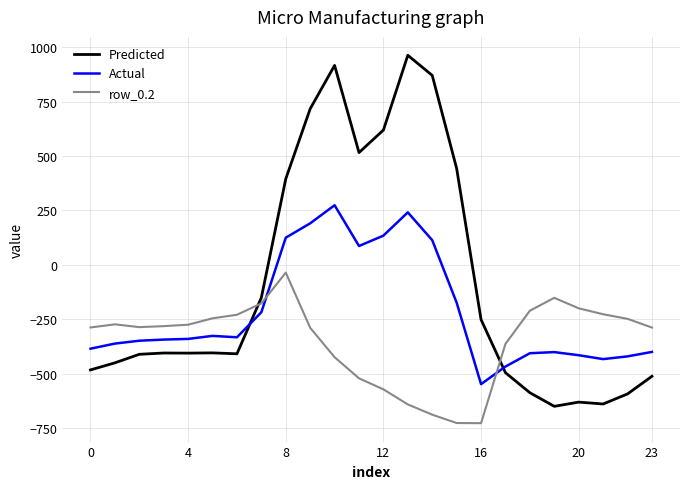

After their last crossing, which series has the higher values: row_0.2 or Predicted?

row_0.2